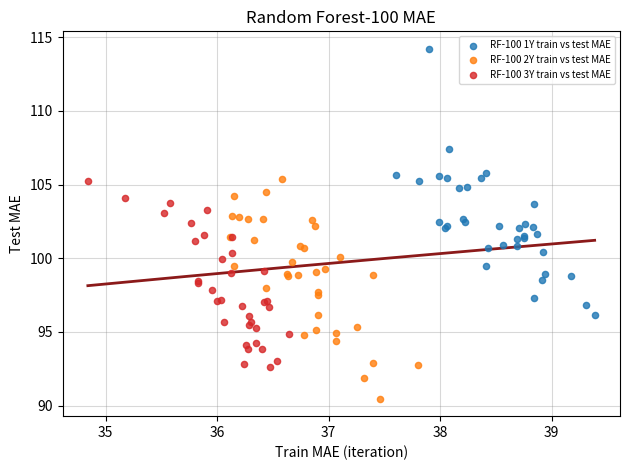

Which series reaches the maximum Y coordinate?

RF-100 1Y train vs test MAE